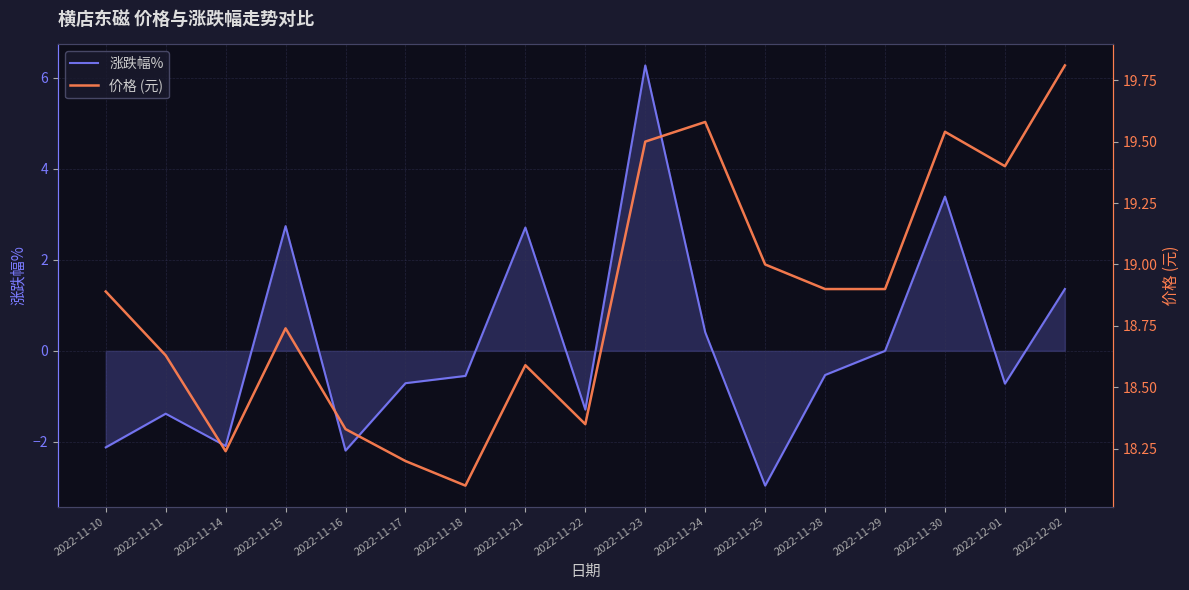

Rank the series at 2022-11-17 from lowest to highest value.

涨跌幅%, 价格 (元)